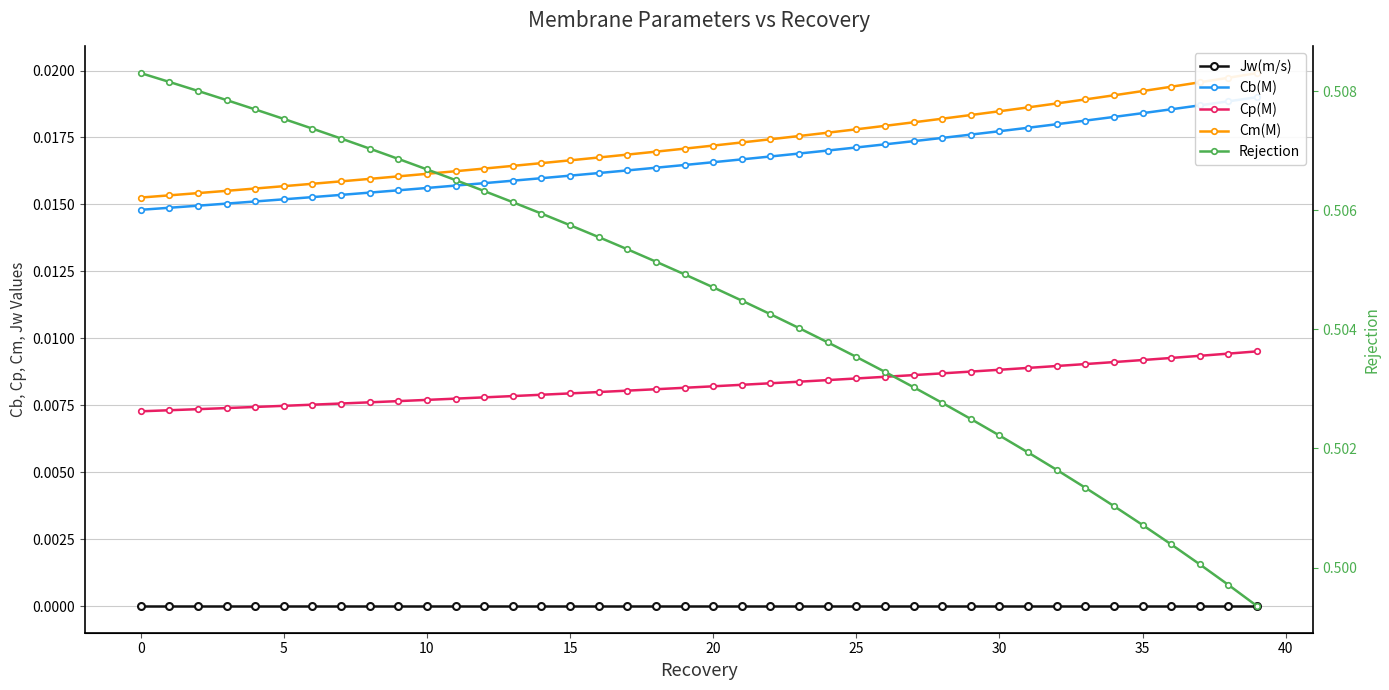

True or false: Cm(M) has more than 1 interior local peaks.

False